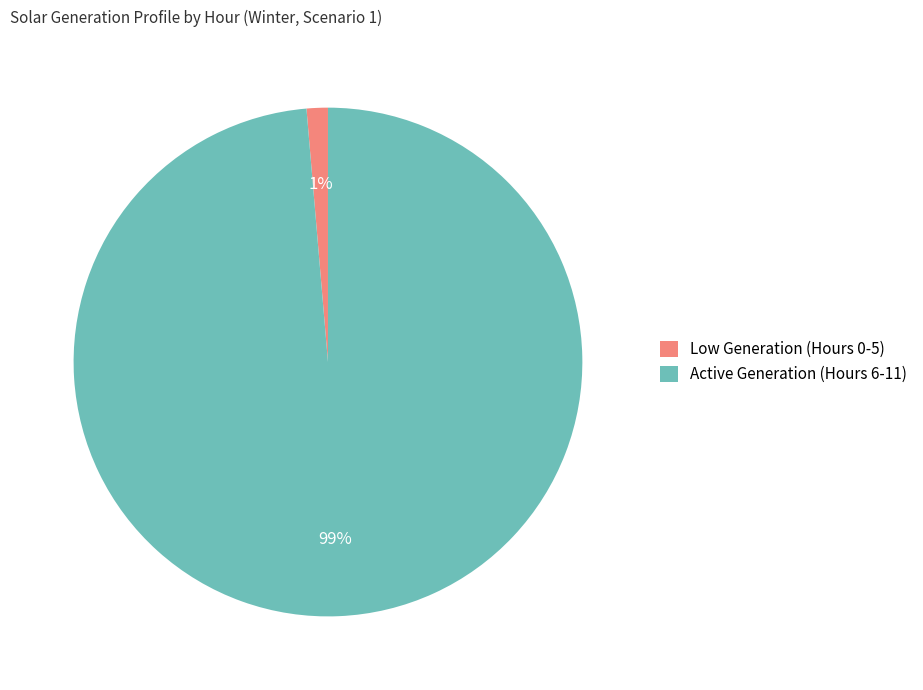

Count the number of slices in the pie.

2